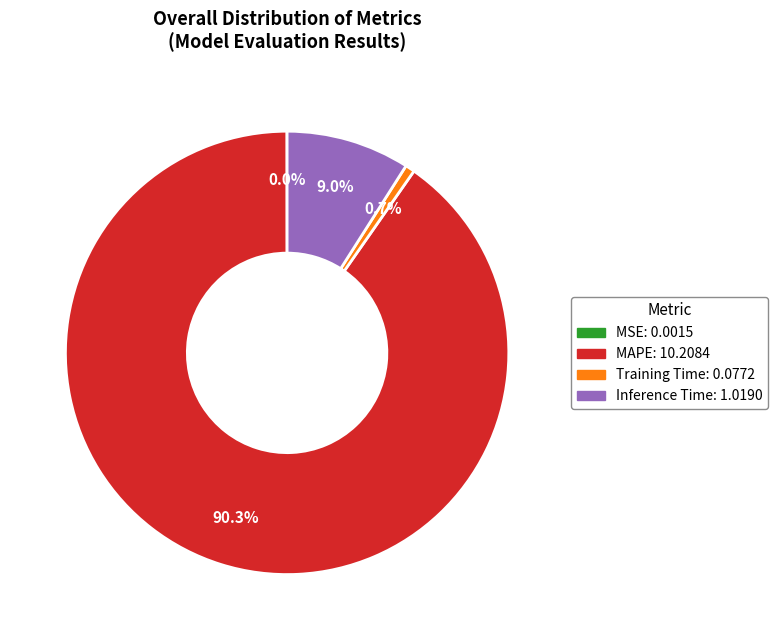

Does any single category account for the majority?

Yes